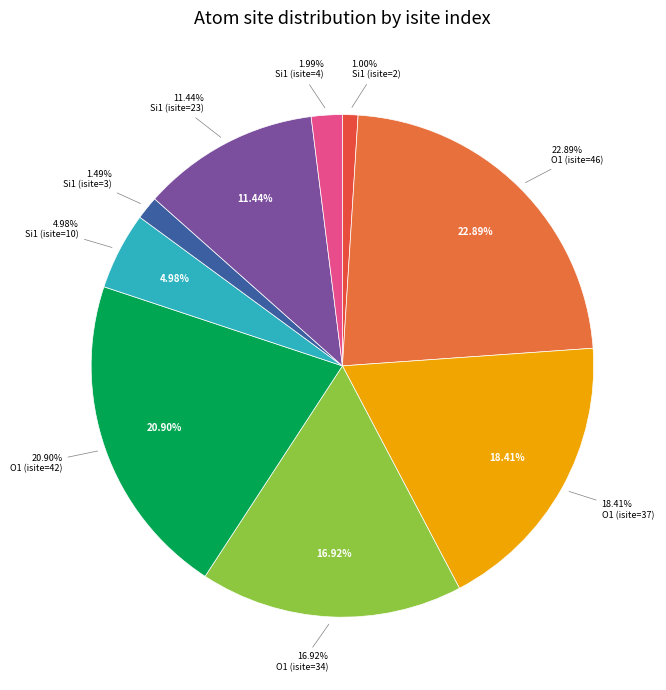

Do Si1 (isite=10) and O1 (isite=46) together represent more than half of the pie?

No